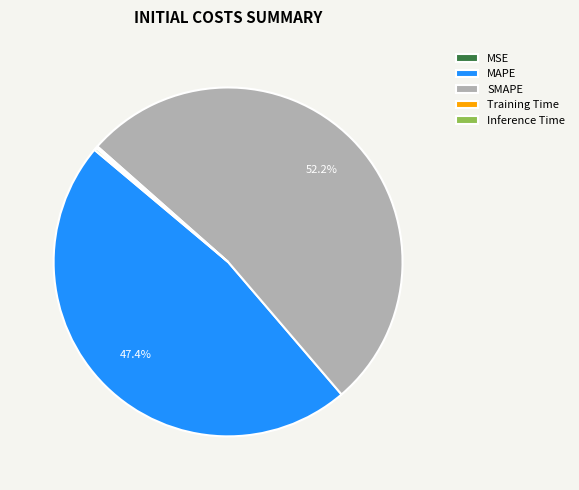

Which category has the biggest portion of the pie?

SMAPE